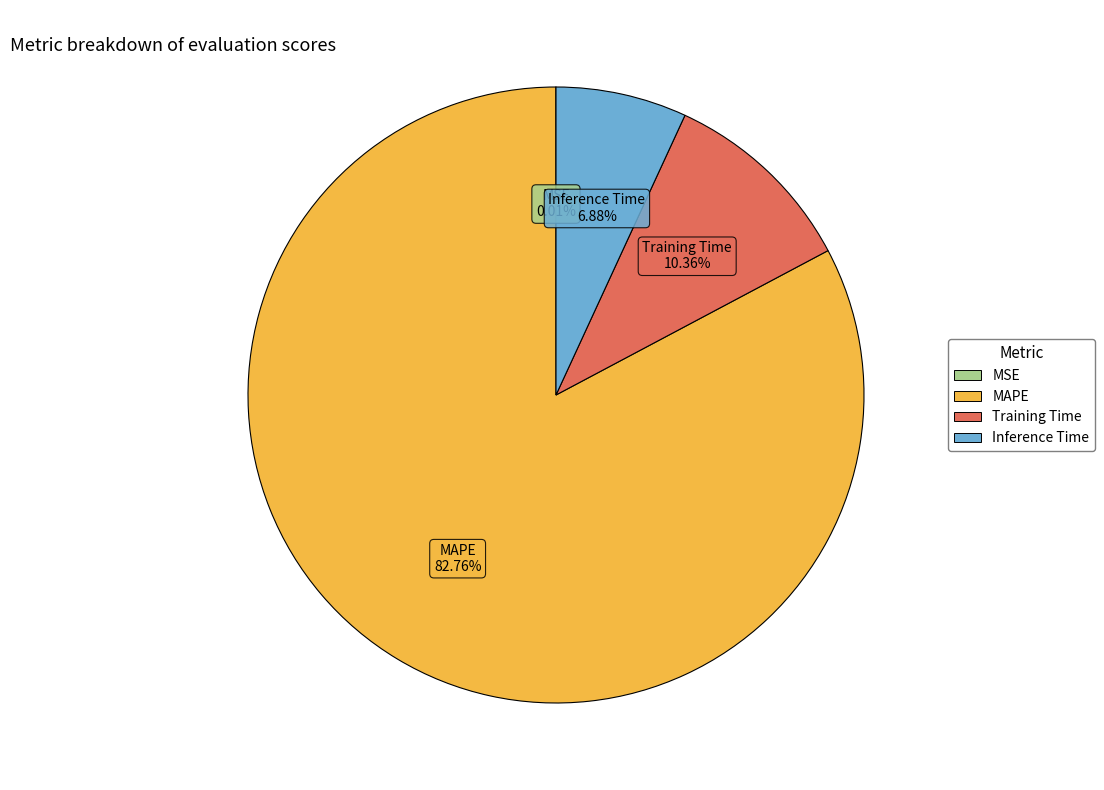

Which category has the biggest portion of the pie?

MAPE